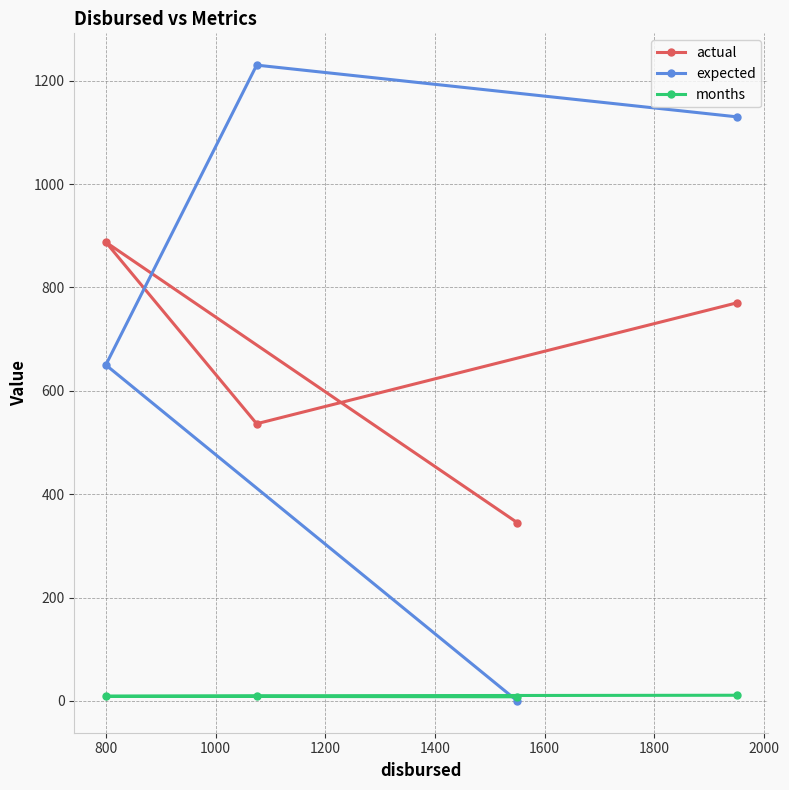

What is the value of the expected point at the 2nd from the left?

1230.0